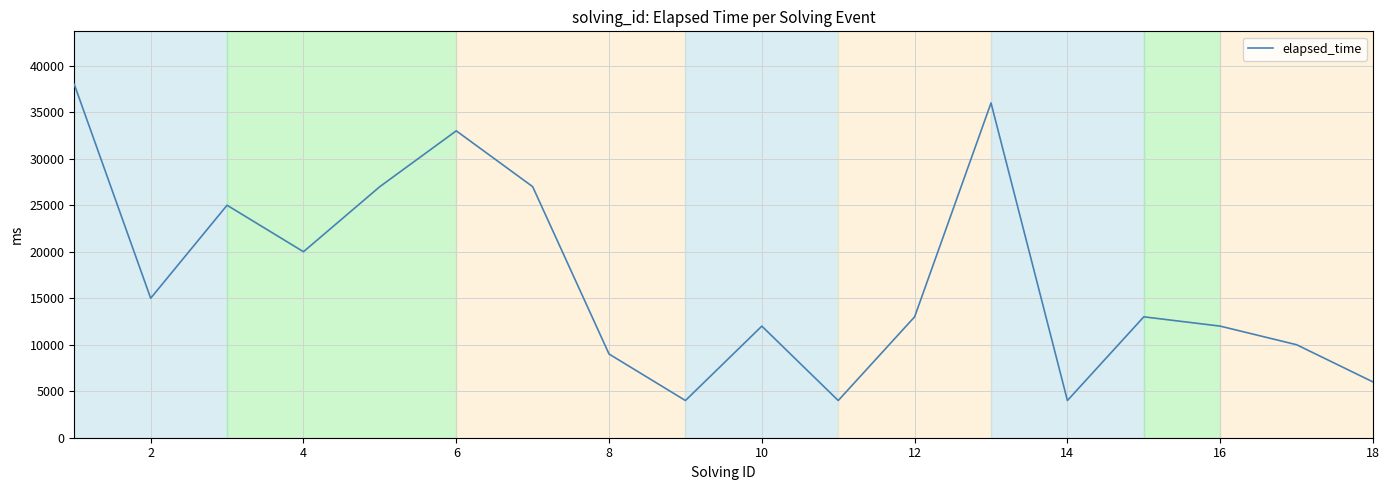

What is the greatest value displayed?

38000